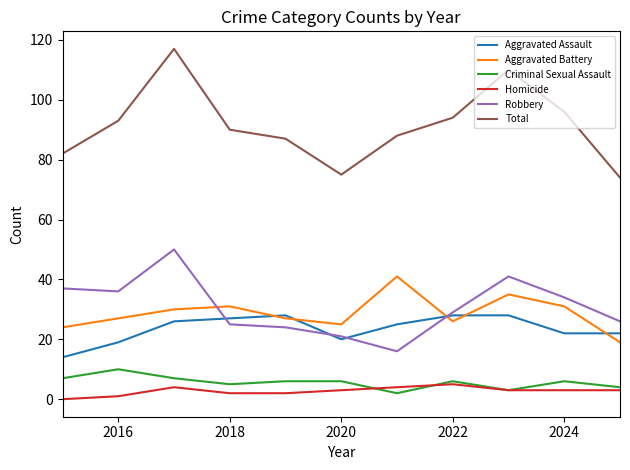

Is this an area chart (filled region under the line)?

No